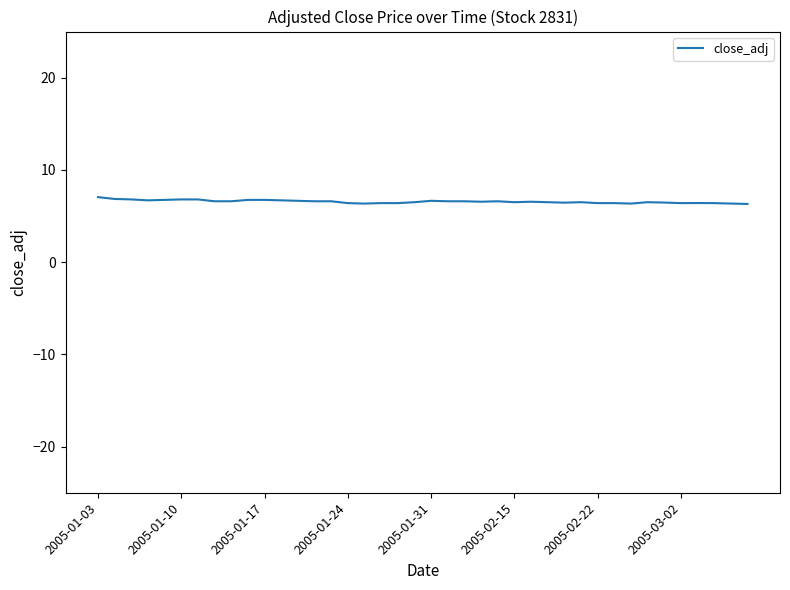

What is the difference between the maximum and minimum values?

0.7